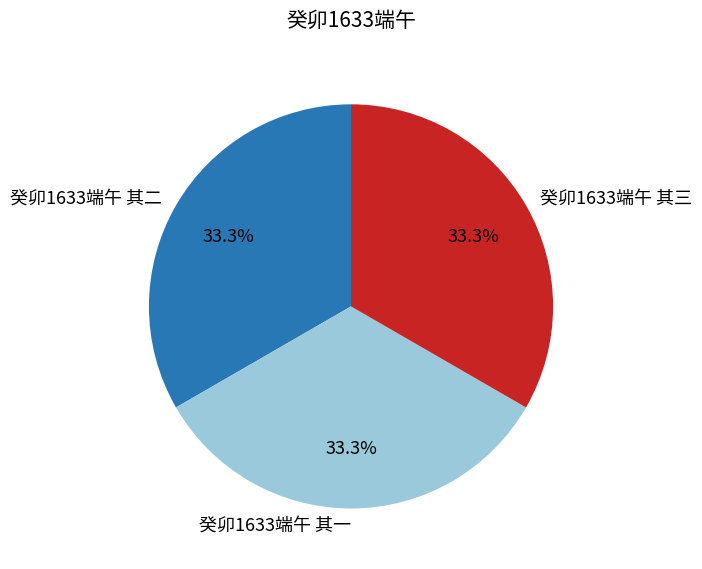

Is 癸卯1633端午 其二 the majority of the pie?

No